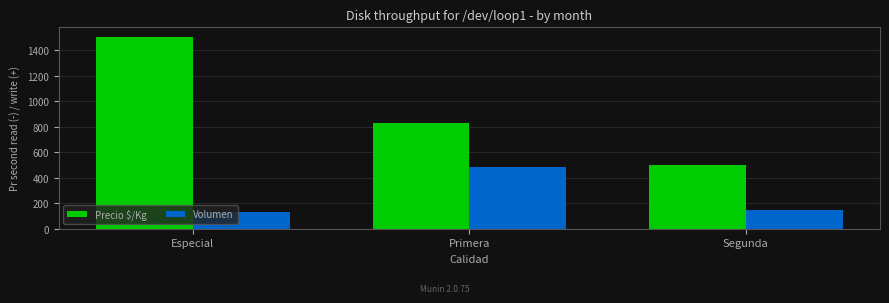

How many groups of bars are there?

3